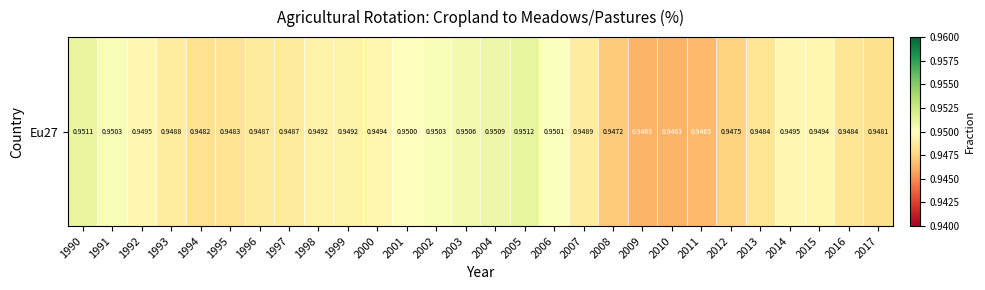

Rank the categories by value from highest to lowest.

2005, 1990, 2004, 2003, 1991, 2002, 2006, 2001, 1992, 2014, 2000, 2015, 1998, 1999, 2007, 1993, 1996, 1997, 2013, 2016, 1995, 1994, 2017, 2012, 2008, 2011, 2009, 2010